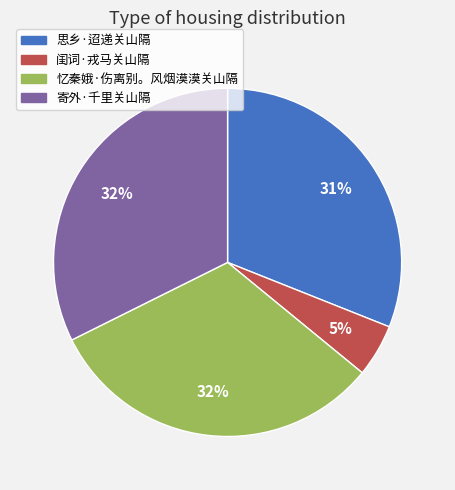

Does any single category account for the majority?

No